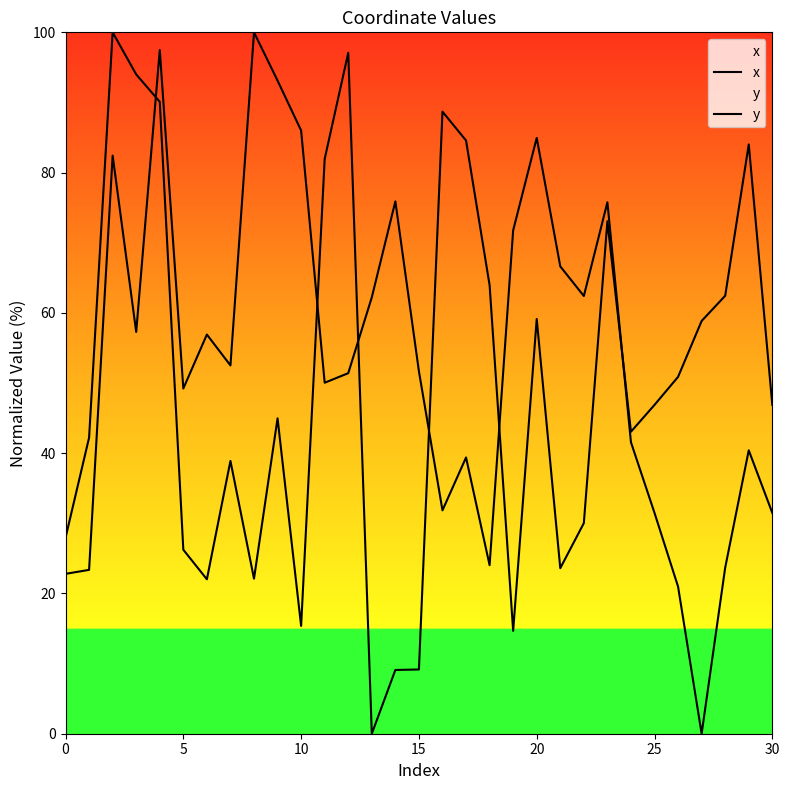

How many lines are shown in the chart?

2